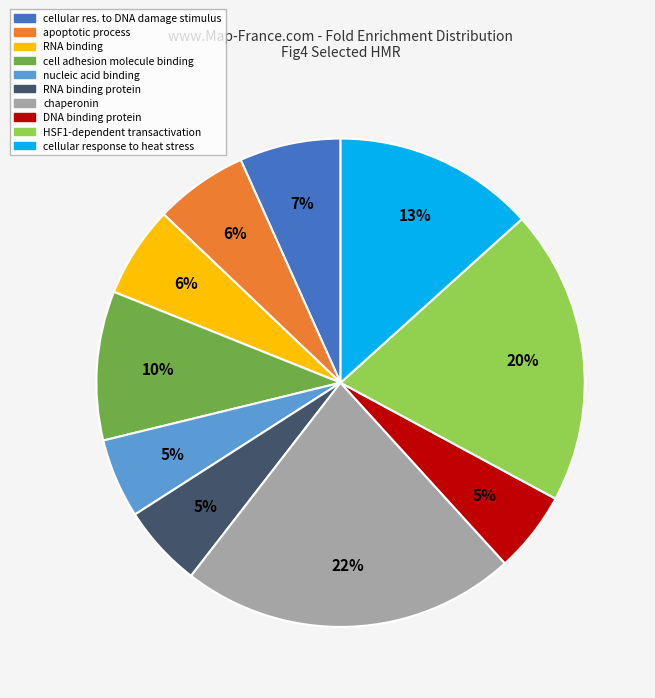

To the nearest percent, what is the difference between the apoptotic process and chaperonin slice percentages?

16%